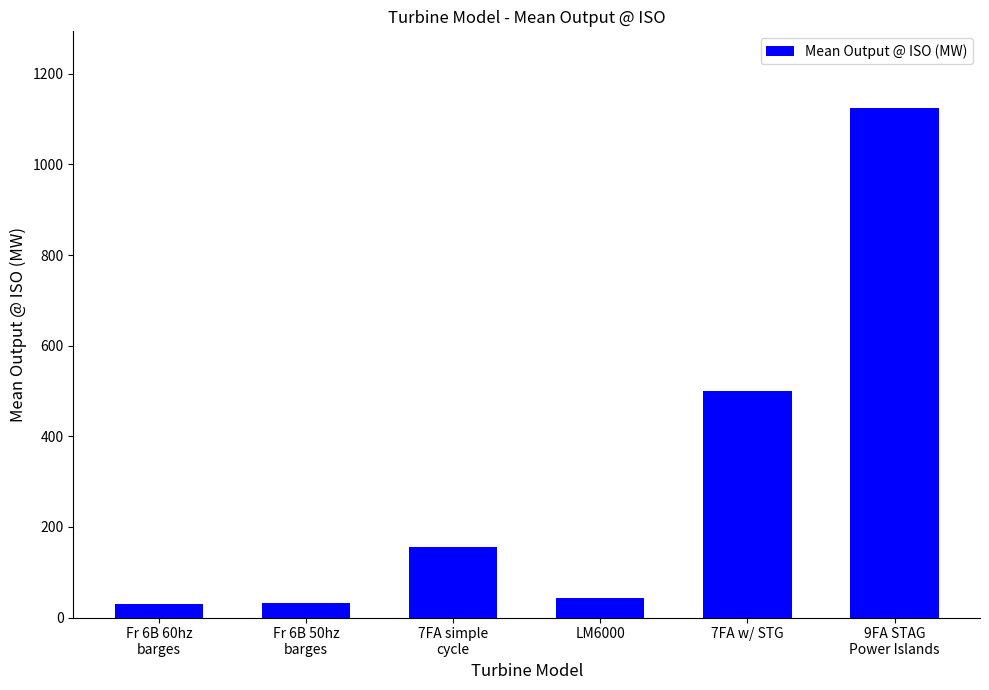

What is the sum of all values?

1886.6